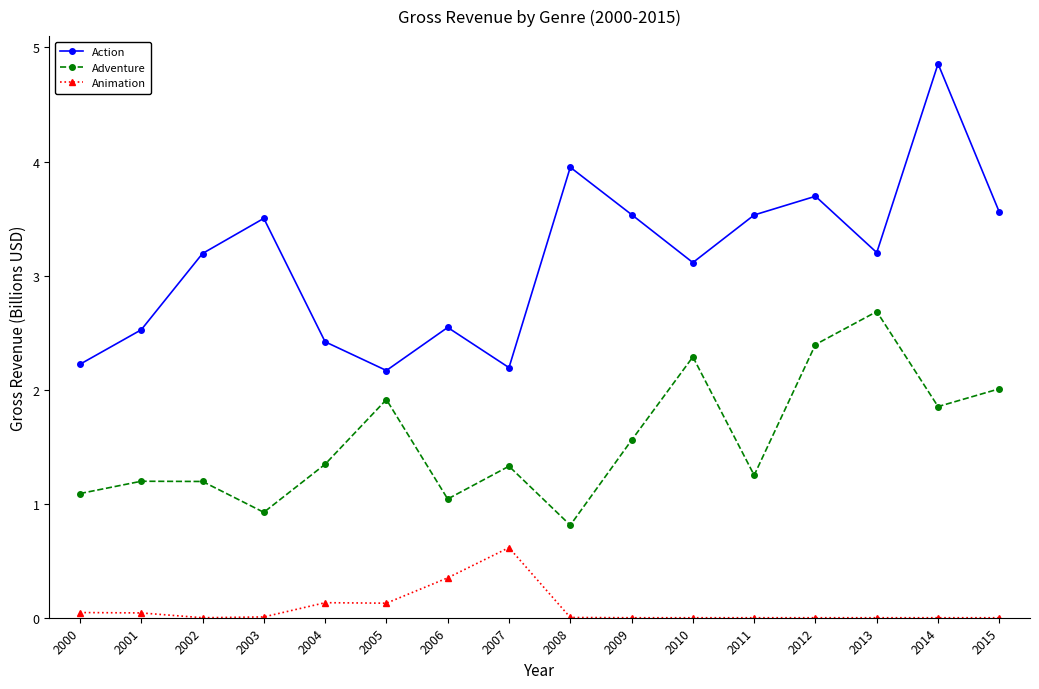

True or false: Adventure and Animation intersect in this chart.

False